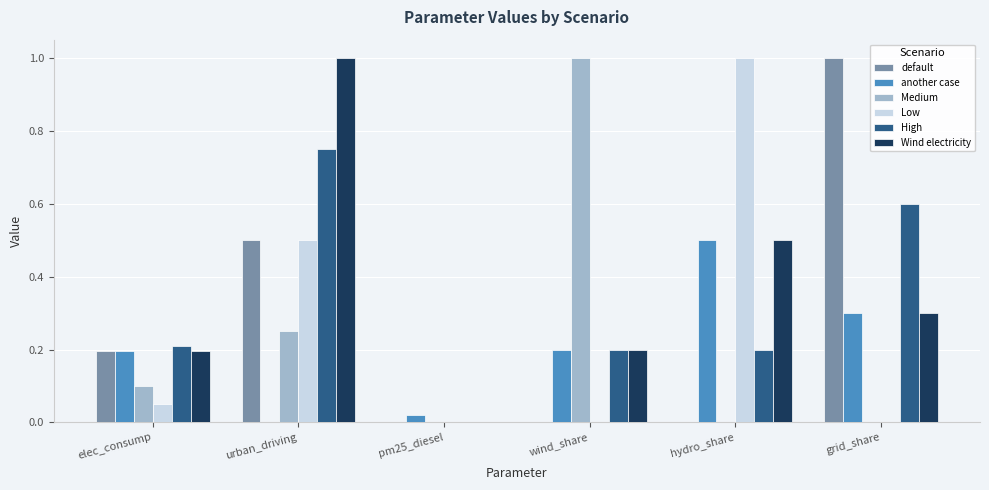

What is the highest value of the Medium series?

1.0